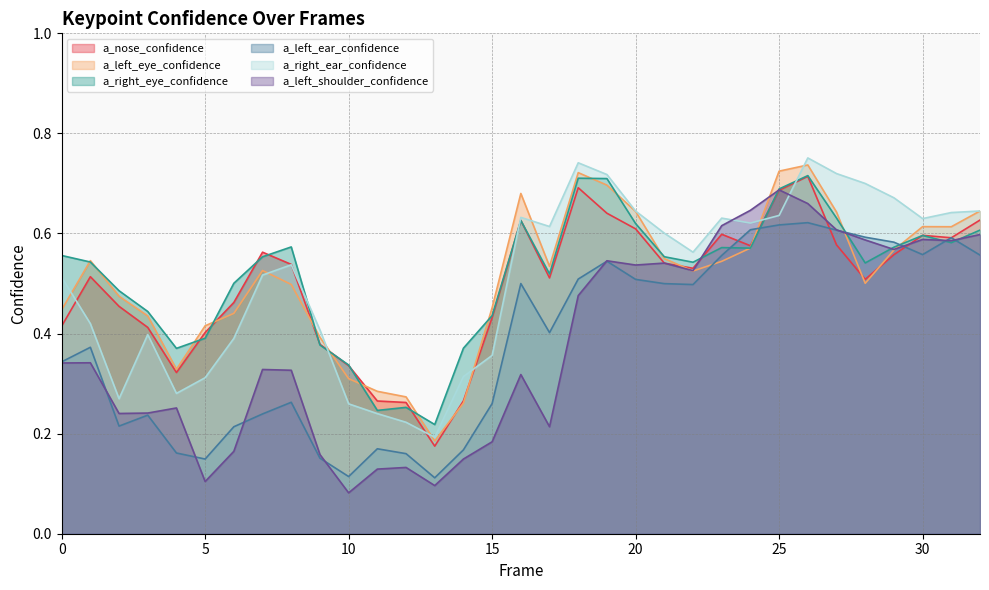

True or false: a_nose_confidence and a_left_eye_confidence intersect in this chart.

True